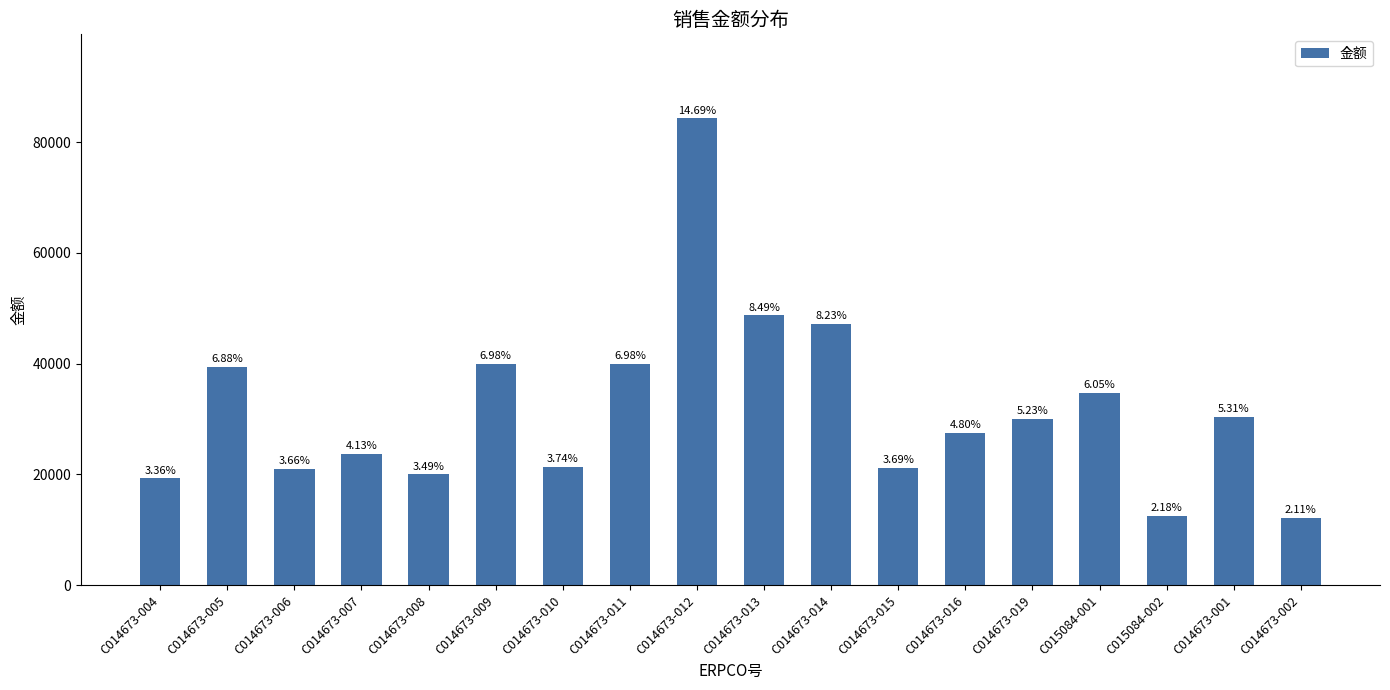

What is the average value?

31859.8